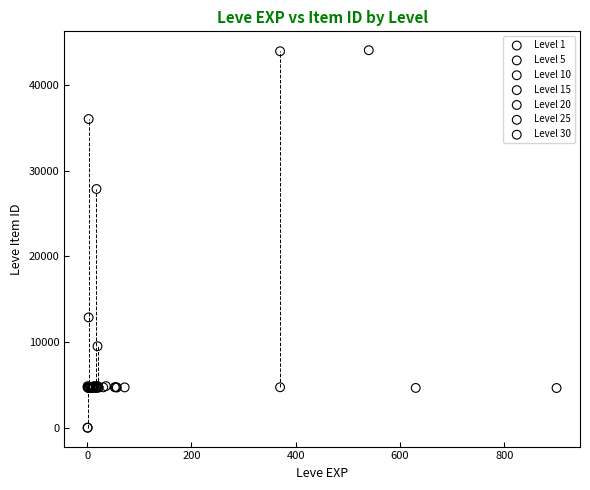

Which series contains the highest Y value?

Level 1